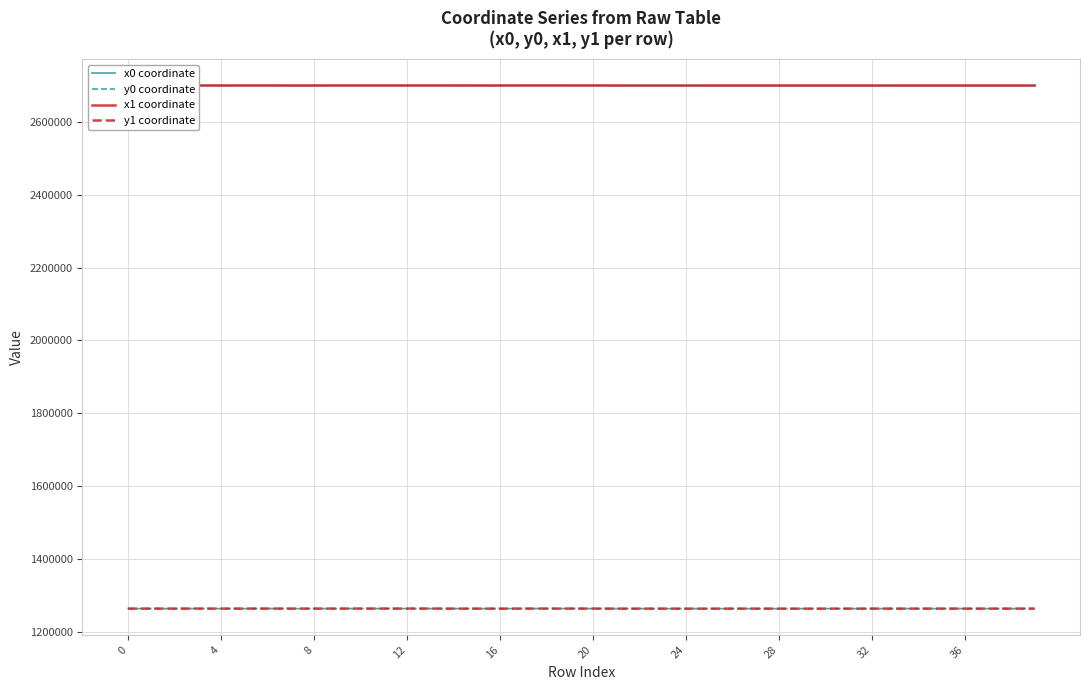

What is the smallest value displayed?

1263850.2